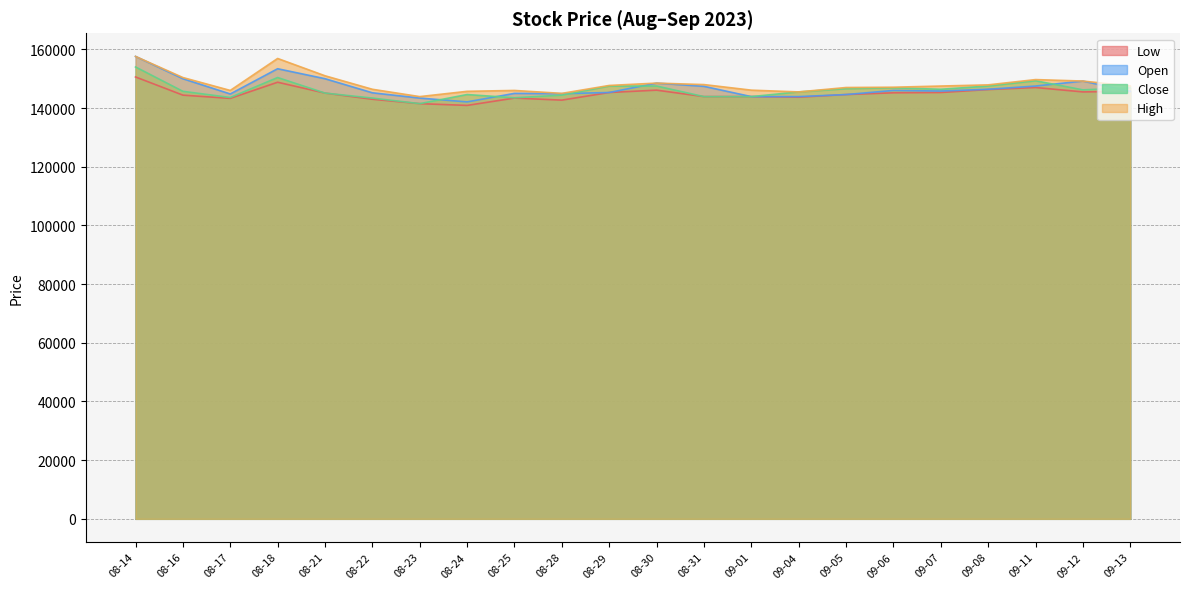

How many interior local peaks does the Low series have?

4